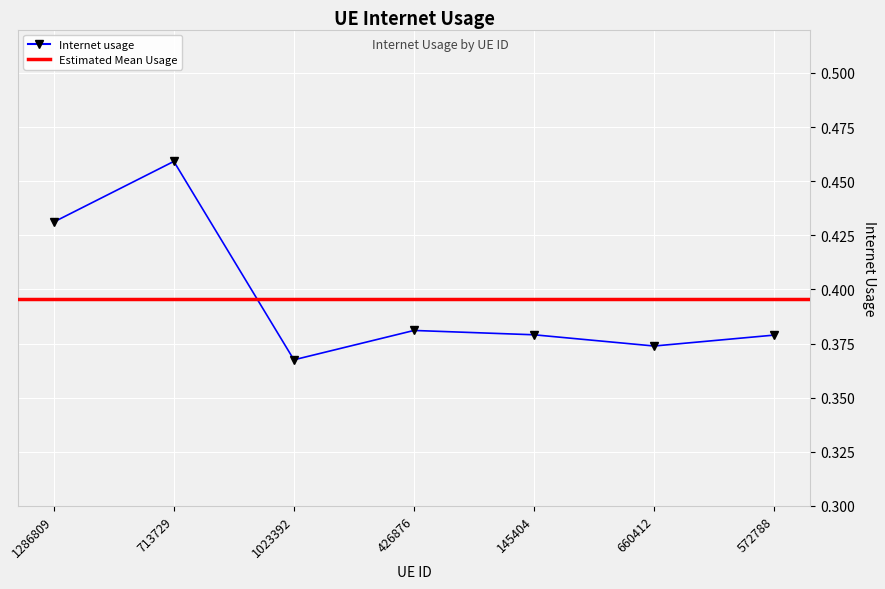

What is the change in value from 1286809 to 145404?

-0.1